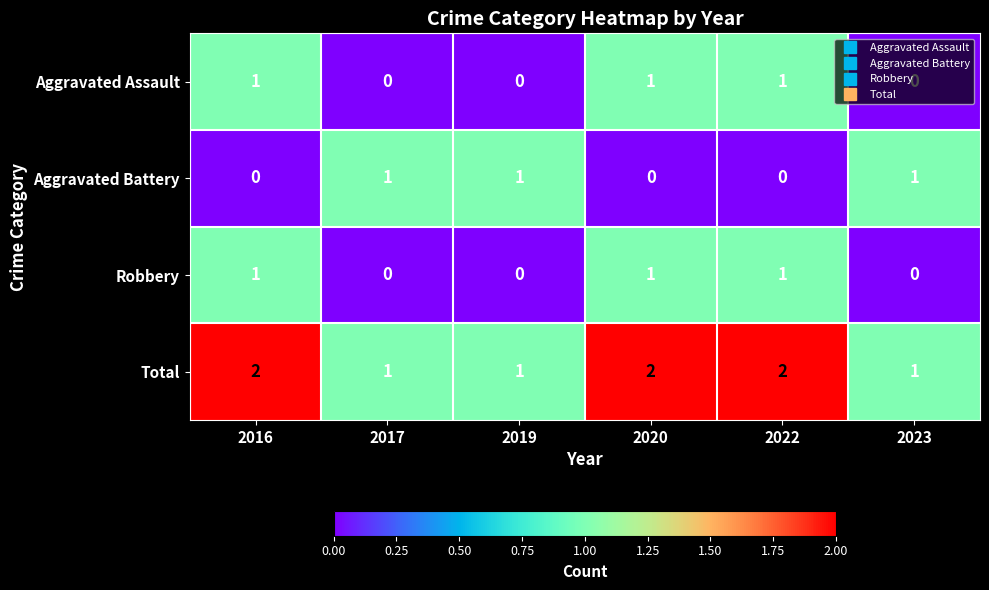

What is the sum of all Total values?

9